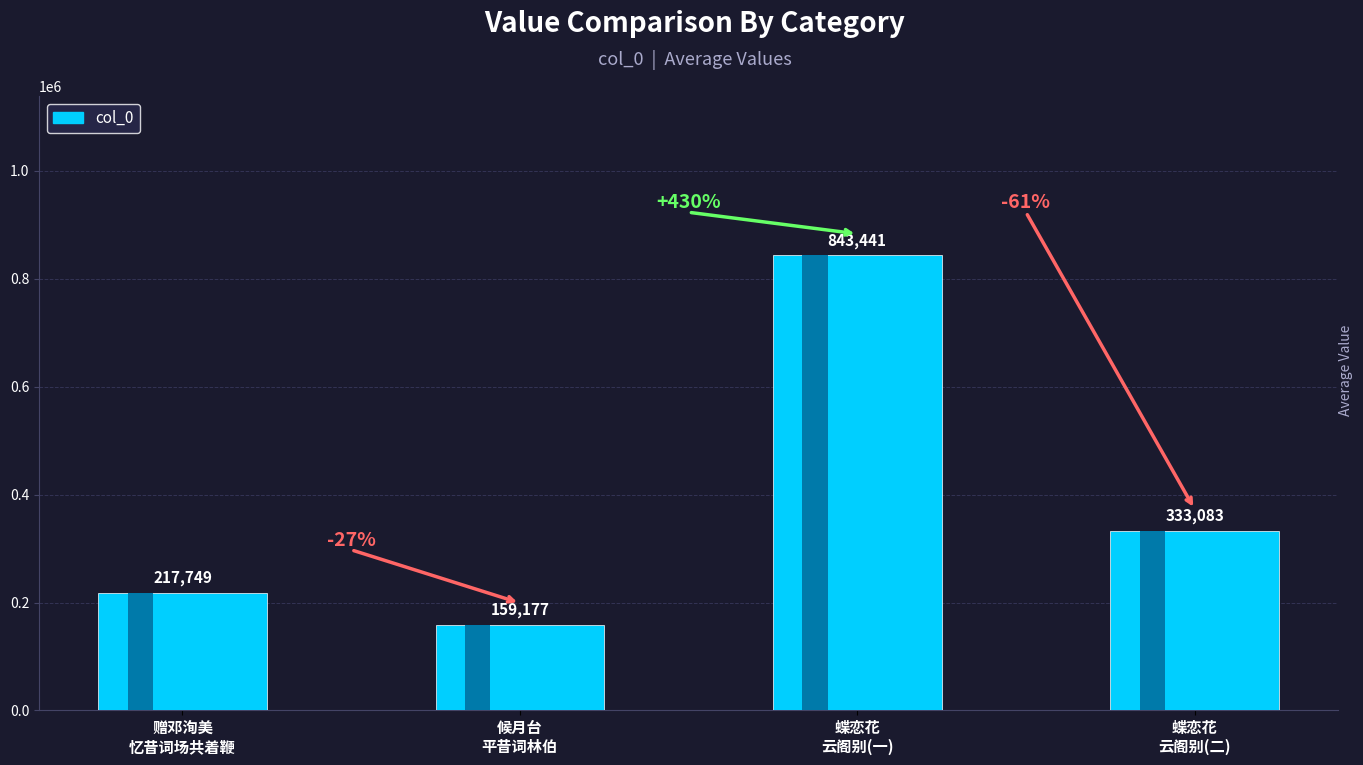

Which label corresponds to the largest value in the chart?

蝶恋花
云阁别(一)